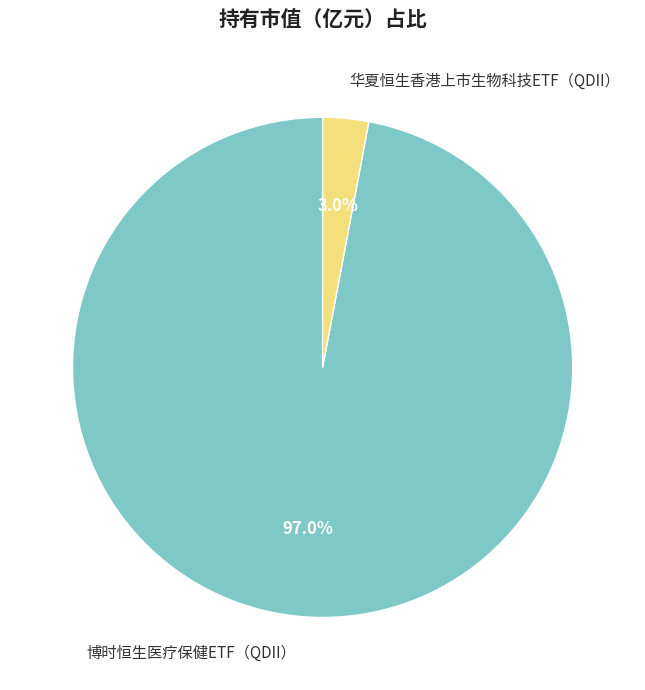

Which slice represents more than half of the pie?

博时恒生医疗保健ETF（QDII）